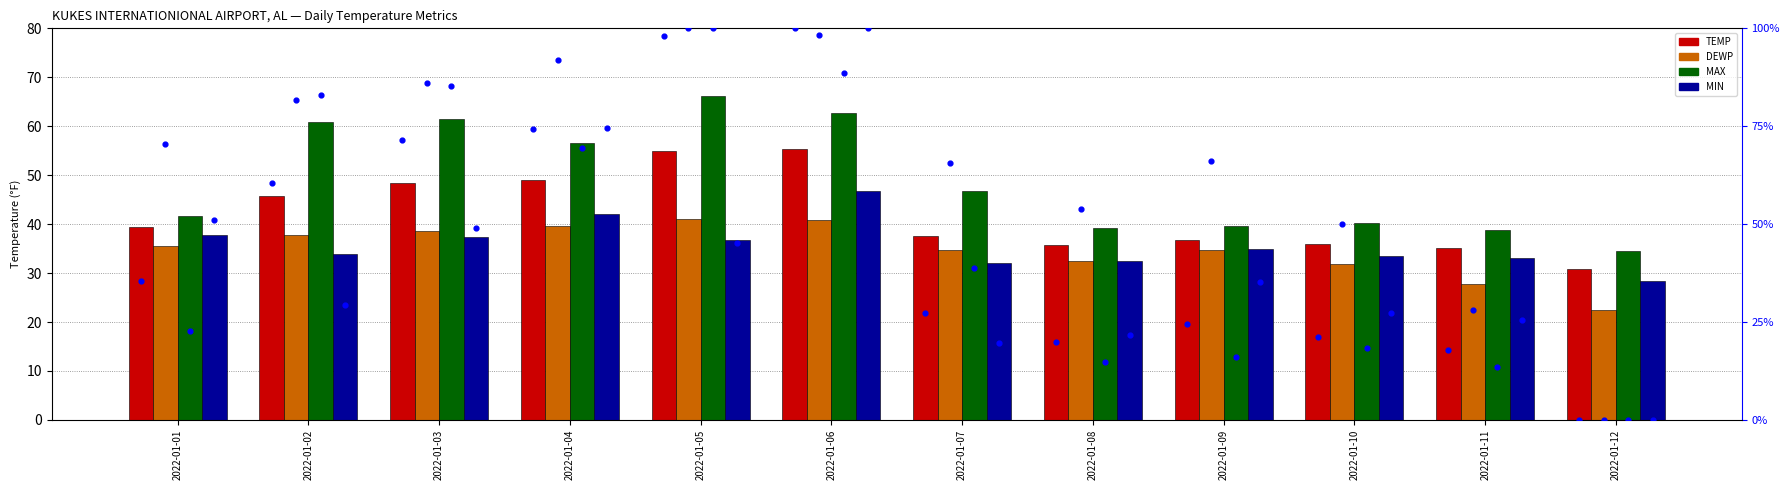

Which series contains the lowest Y value?

TEMP pct